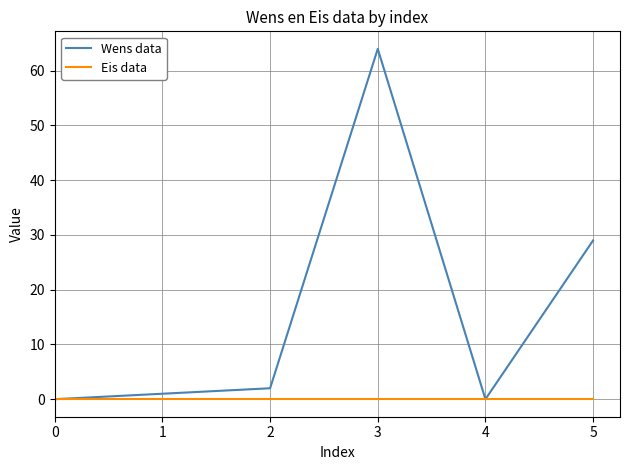

List the series in order of their peak value, lowest first.

Eis data, Wens data